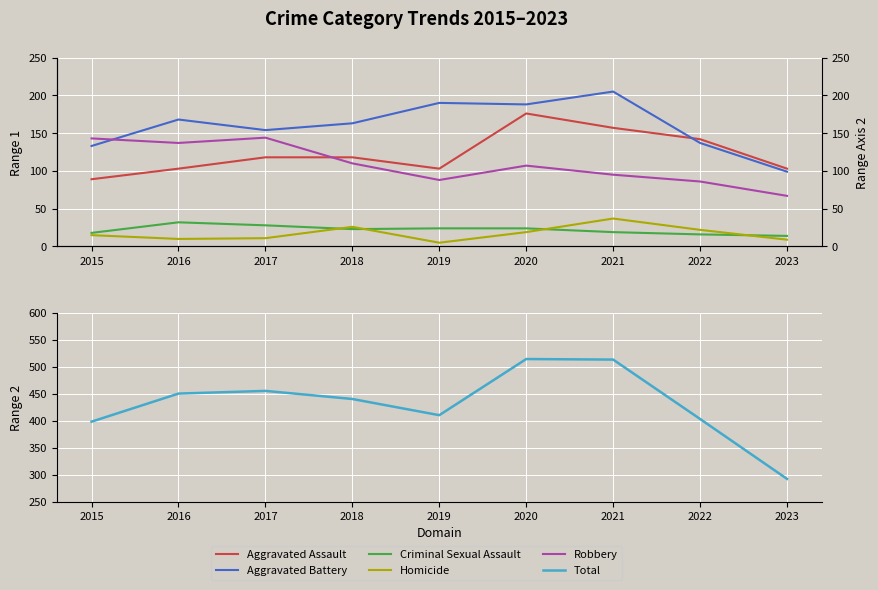

What is the minimum value for Aggravated Battery?

99